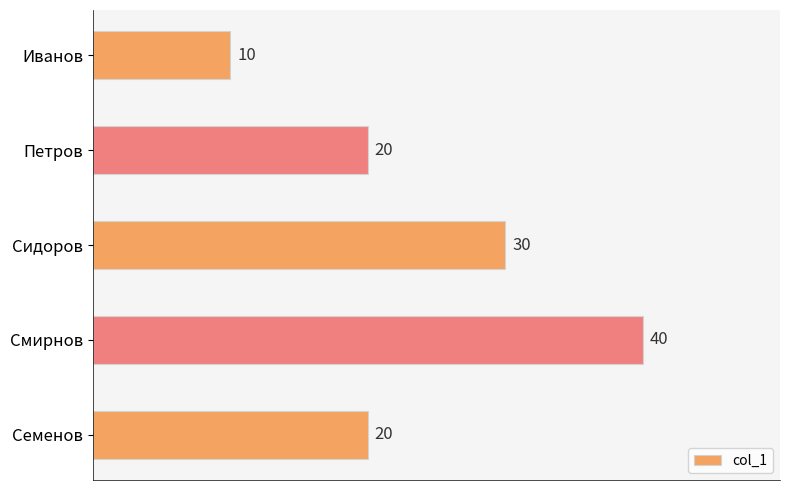

Read the value at Петров, to the nearest 10.

20